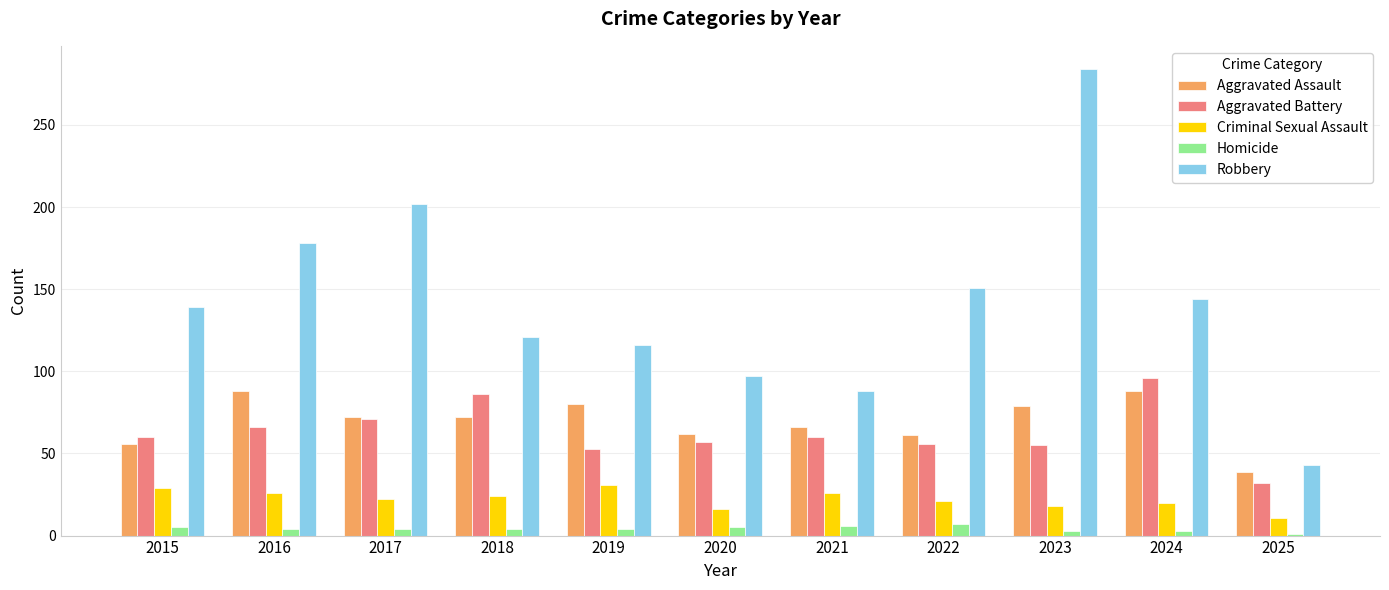

The Aggravated Assault series shows 46 at 2018. True or false?

False